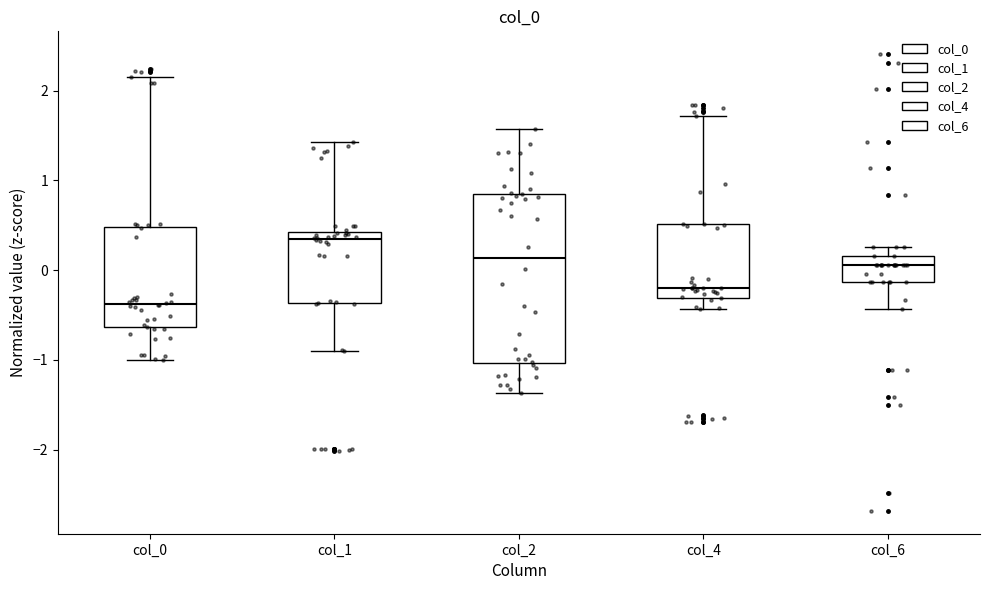

Reading left to right, read every box against the y-axis: the position of its median line, the range the box covers, and the ends of its whiskers. The values are not printed on the chart, so give them approximately, as read against the axis.

col_0: median -0.4, box -0.6 to 0.5, whiskers -1.0 to 2.1
col_1: median 0.3, box -0.4 to 0.4, whiskers -0.9 to 1.4
col_2: median 0.1, box -1.0 to 0.9, whiskers -1.4 to 1.6
col_4: median -0.2, box -0.3 to 0.5, whiskers -0.4 to 1.7
col_6: median 0.1, box -0.1 to 0.2, whiskers -0.4 to 0.3